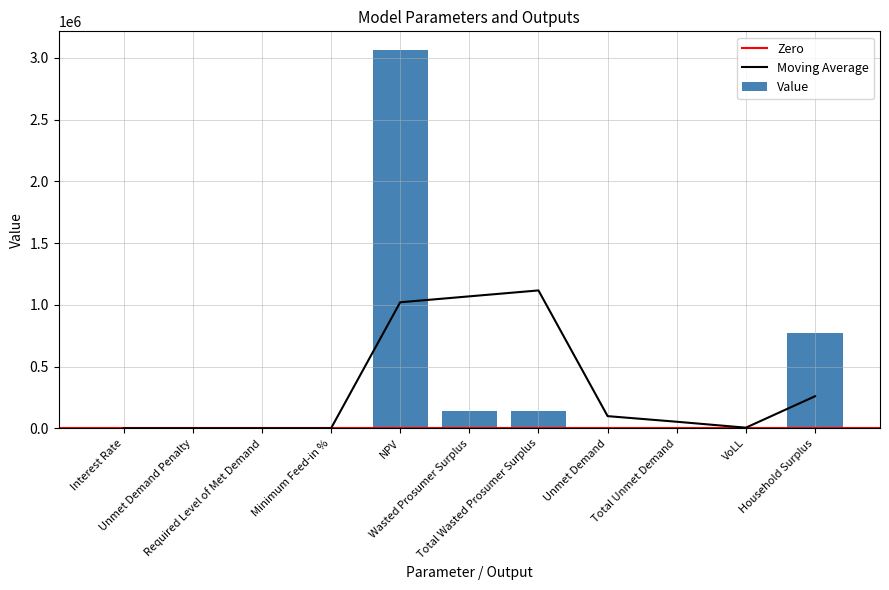

How many data points are above 7661?

6